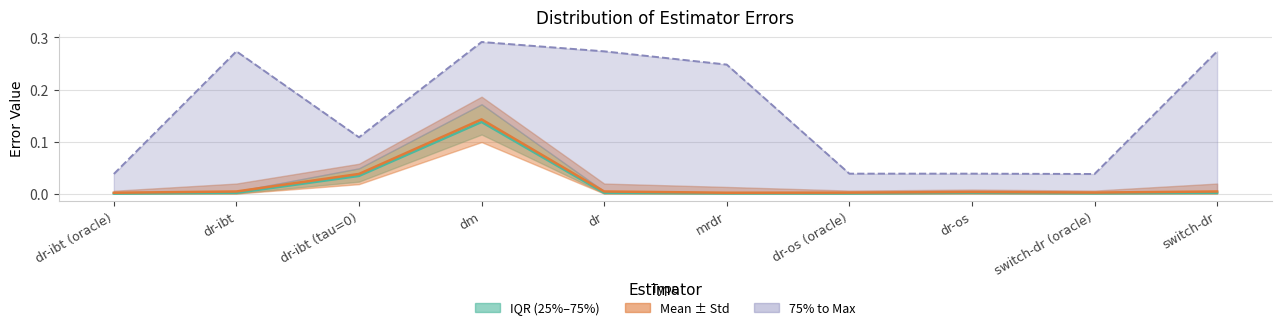

Which series has the widest spread of values?

Max